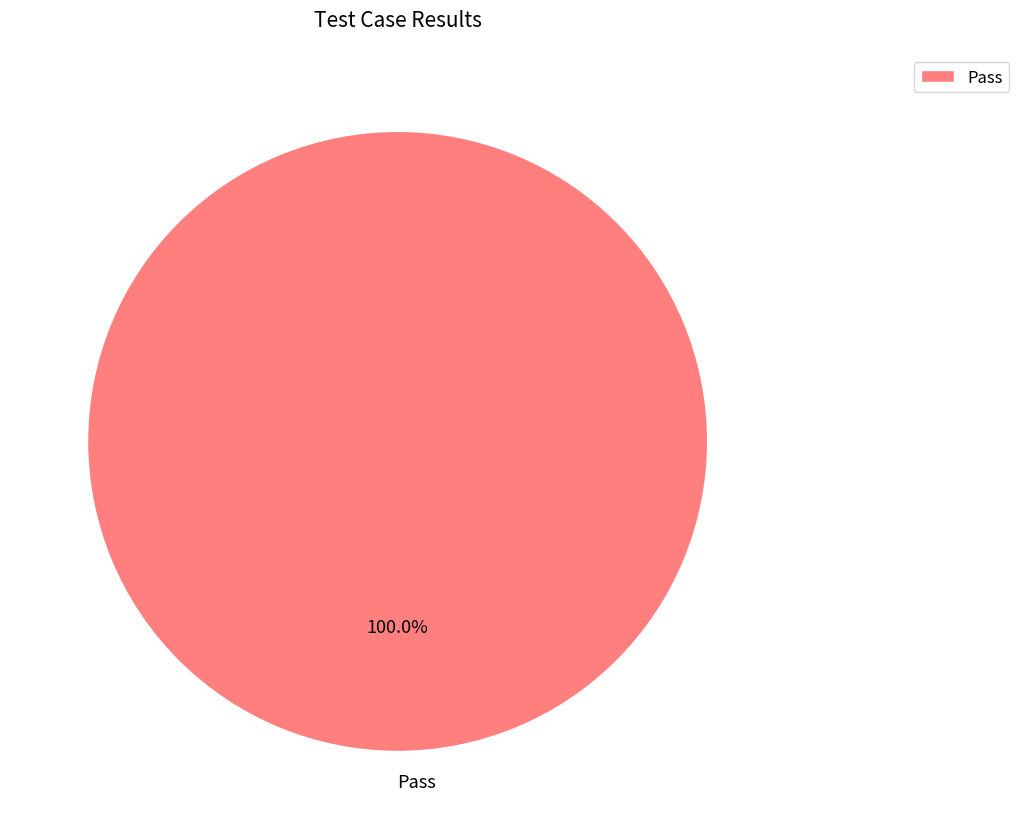

Rank the categories by value from highest to lowest.

Pass